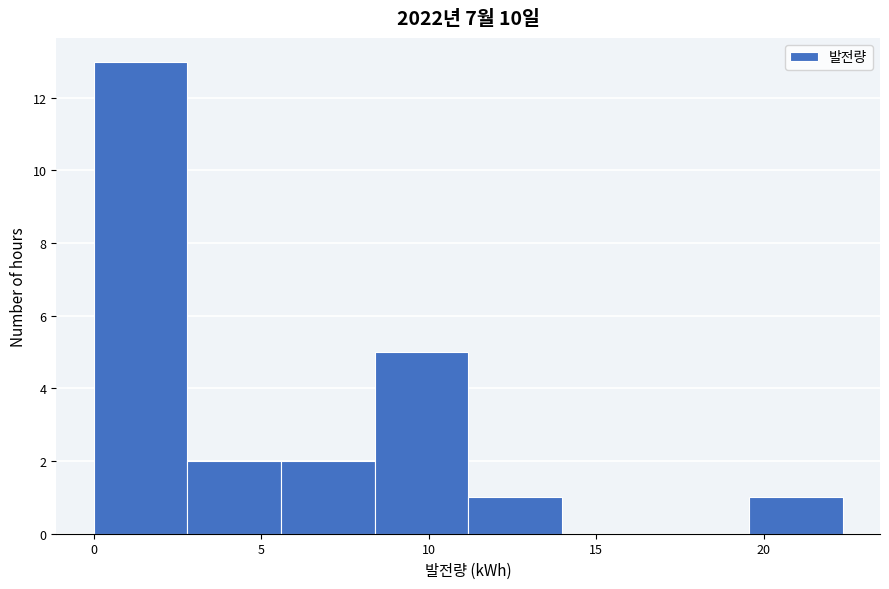

Over which range of the x-axis is the bar tallest?

0.0 to 3.0